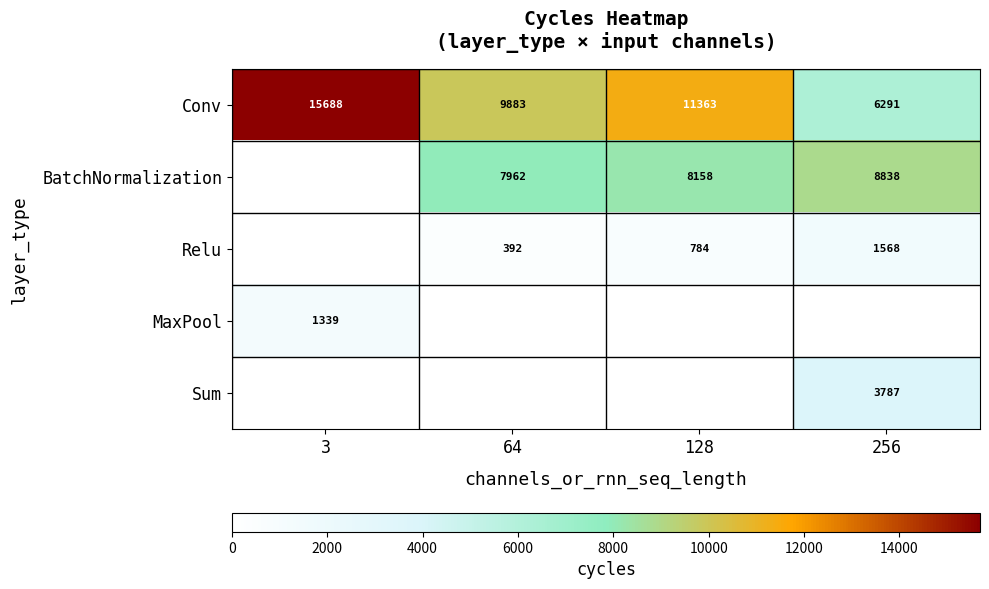

The MaxPool series shows 2046 at 3. True or false?

False